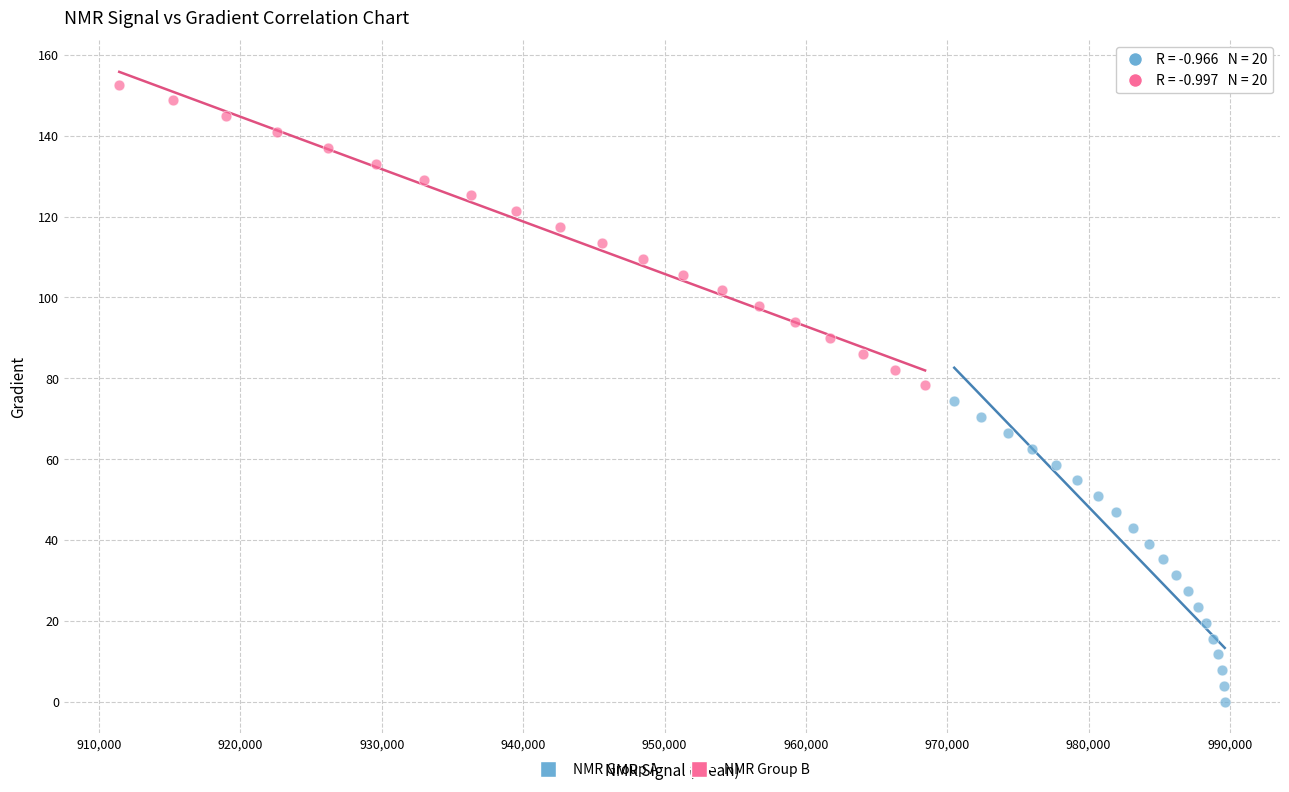

Which series contains the lowest Y value?

NMR Group A